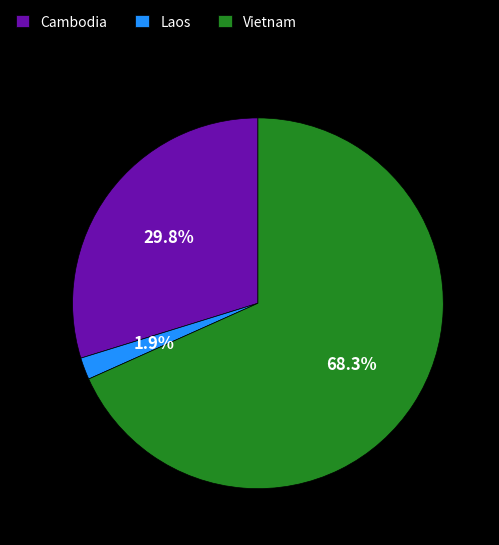

Is there a majority slice in this chart?

Yes